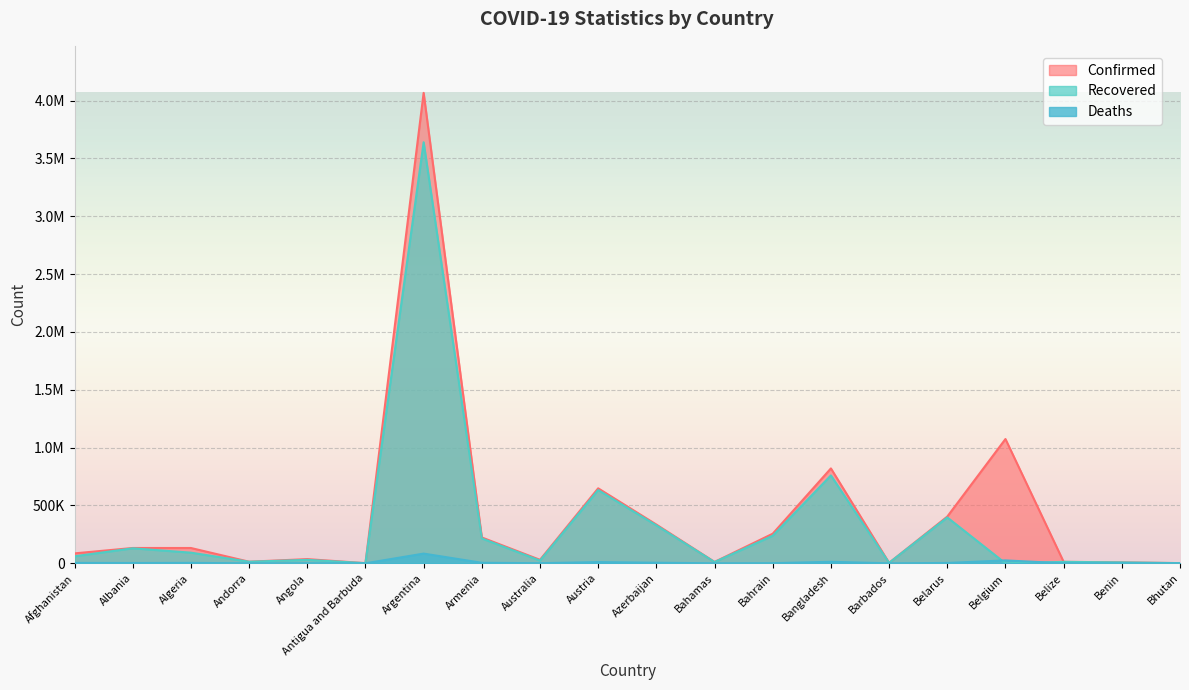

What is the approximate value of Confirmed at Benin?

8109